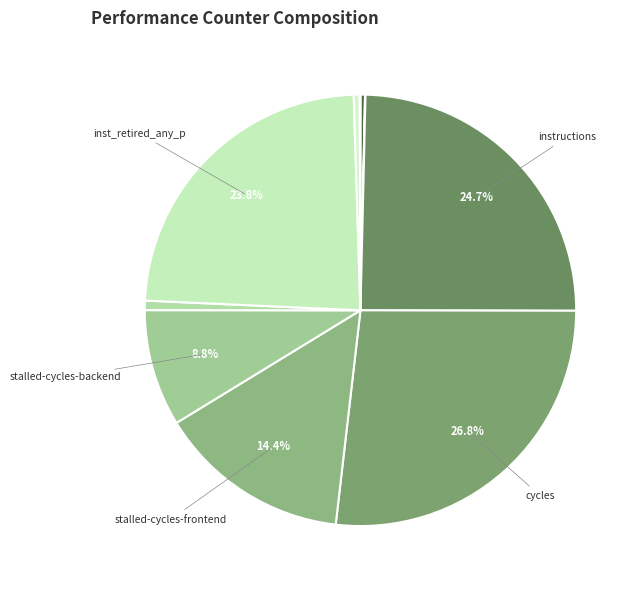

Rank the categories by value from highest to lowest.

cycles, instructions, inst_retired_any_p, stalled-cycles-frontend, stalled-cycles-backend, dtlb_misses_walk_cycles, l2_lines_in_any, cache-references, LLC-prefetches, cache-misses